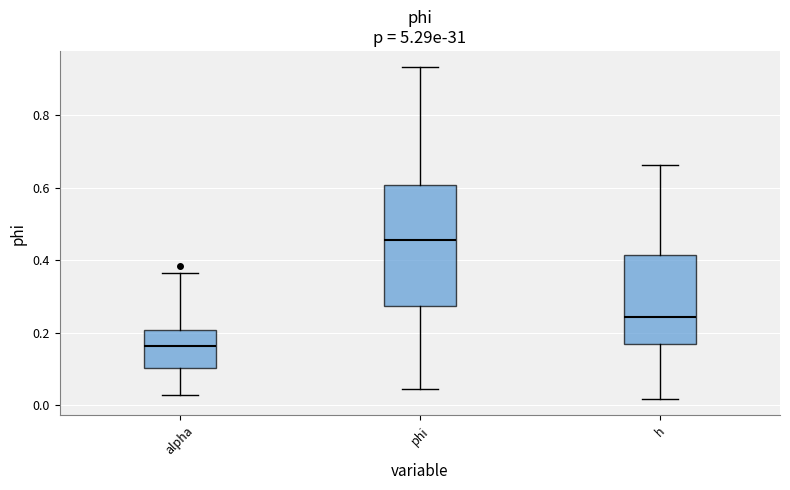

Where is the upper edge of the box for h on the y-axis? The values are not printed on the chart, so give them approximately, as read against the axis.

0.42